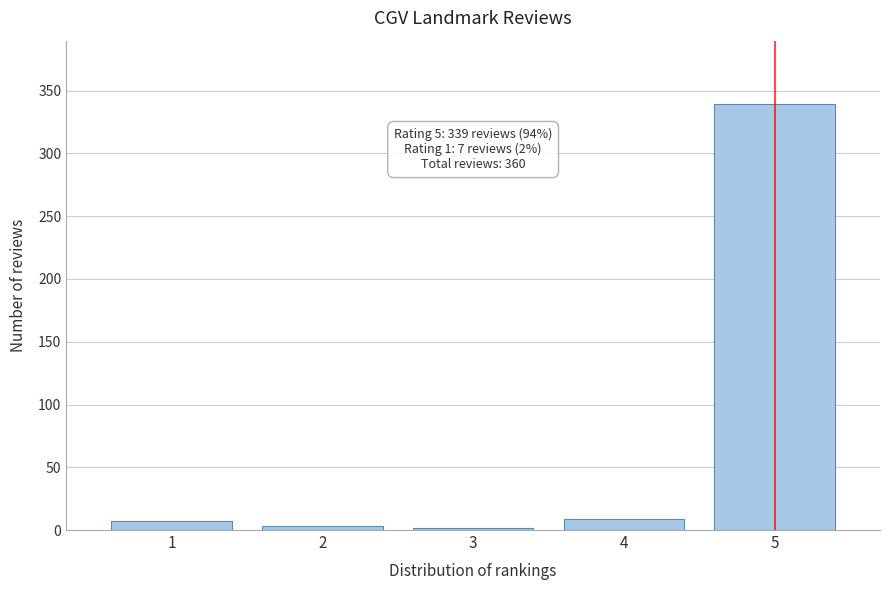

What is the ratio of the value at 5 to the value at 4?

37.7